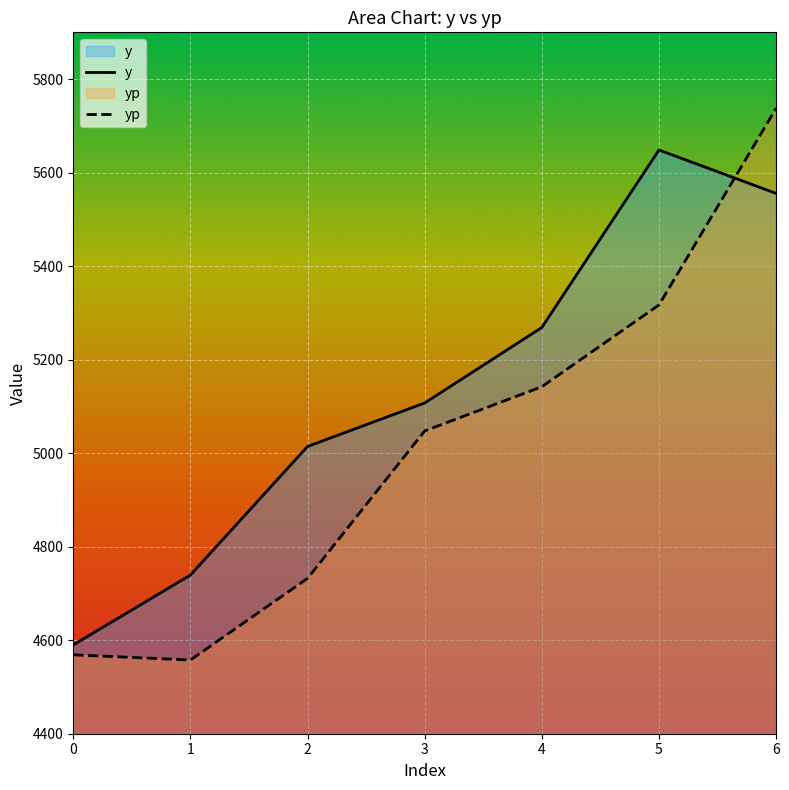

Does the chart display data point markers on the line(s)?

No